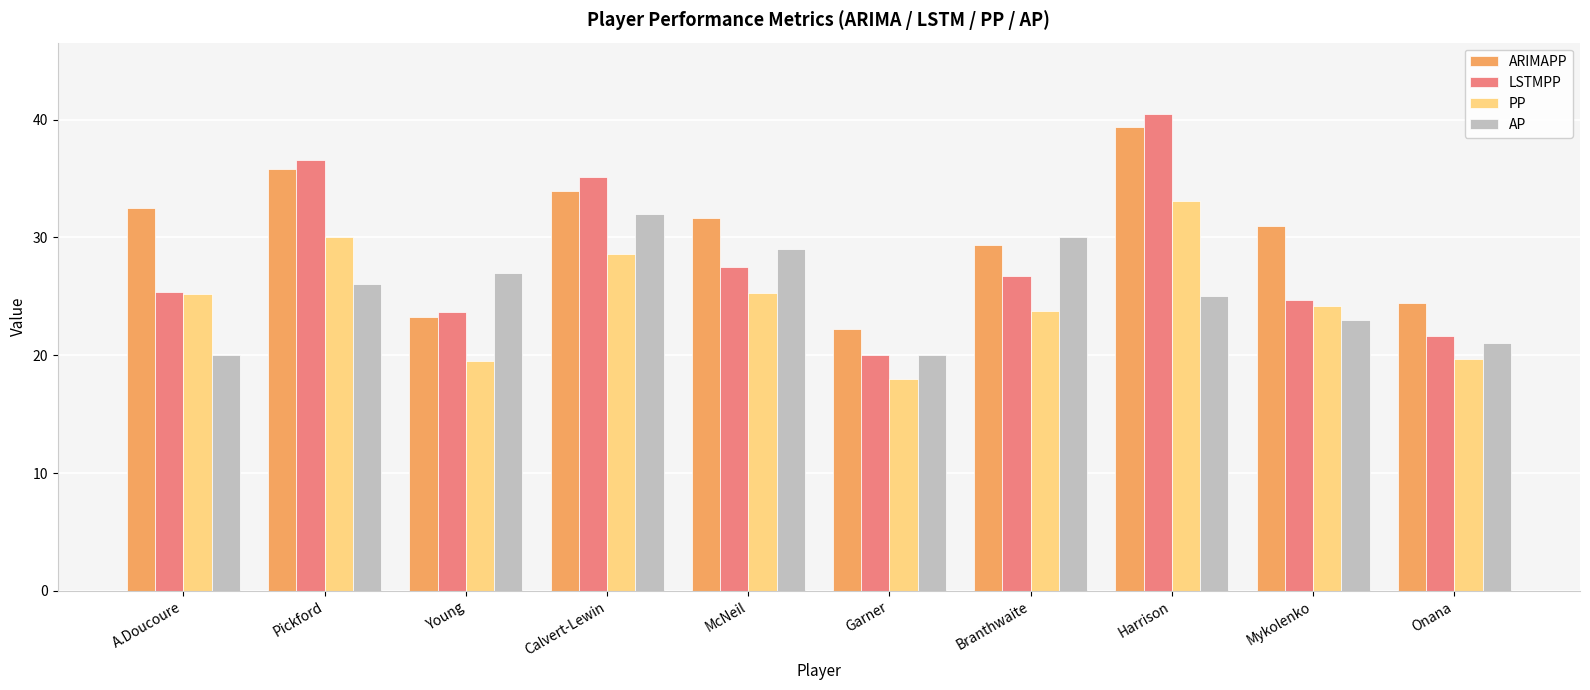

Which label corresponds to the largest value in the chart?

Harrison